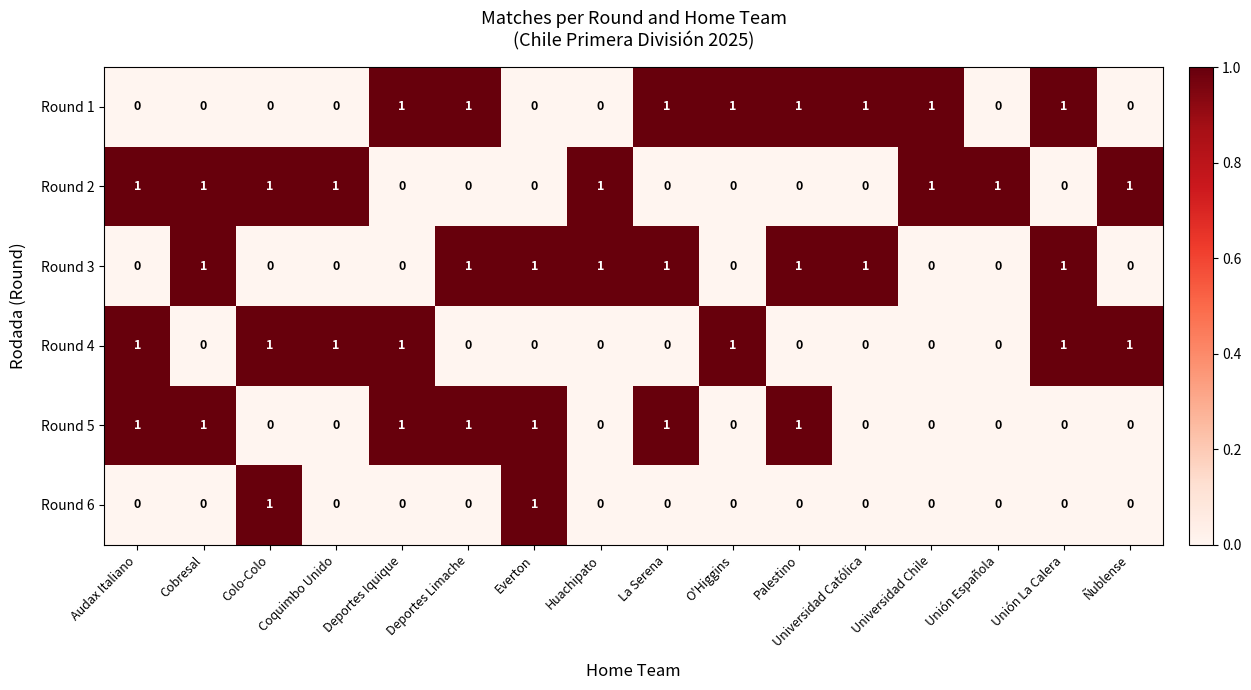

What is the sum of all Round 2 values?

8